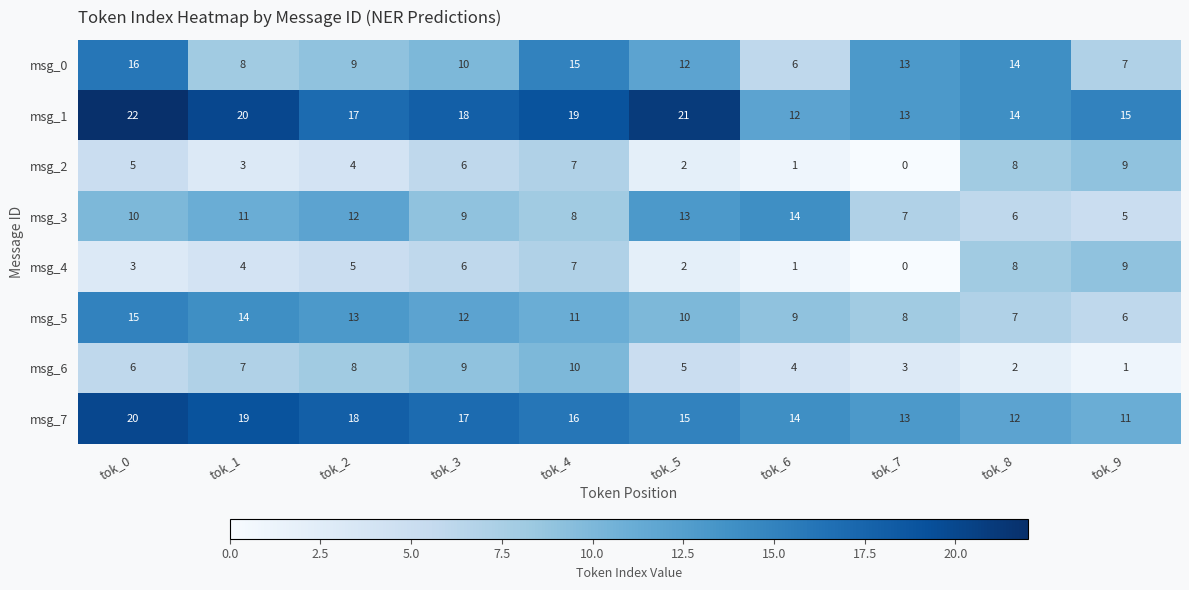

What is the approximate value of msg_0 at tok_8?

14